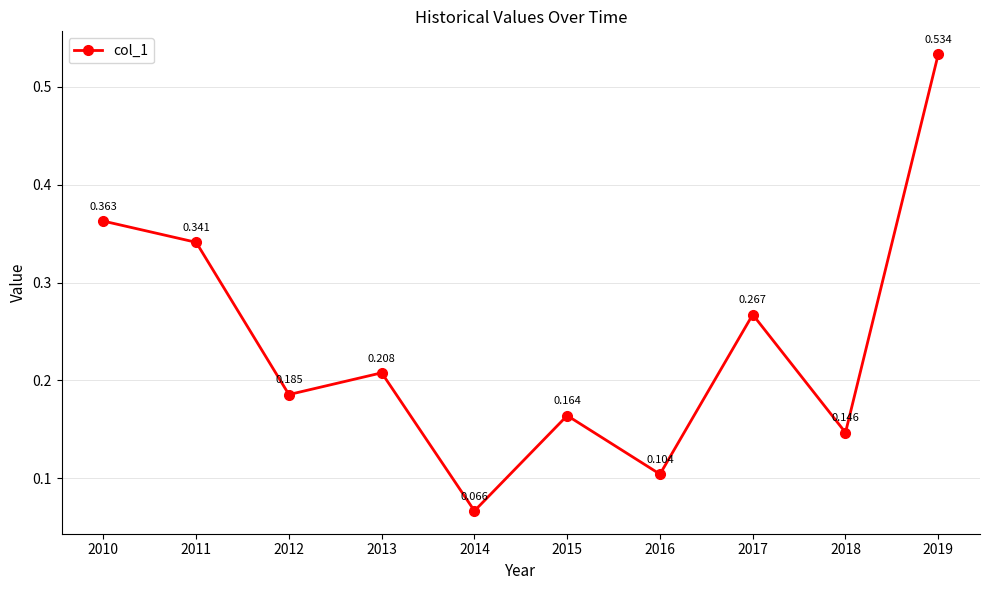

True or false: the data has more than 2 interior local peaks.

True